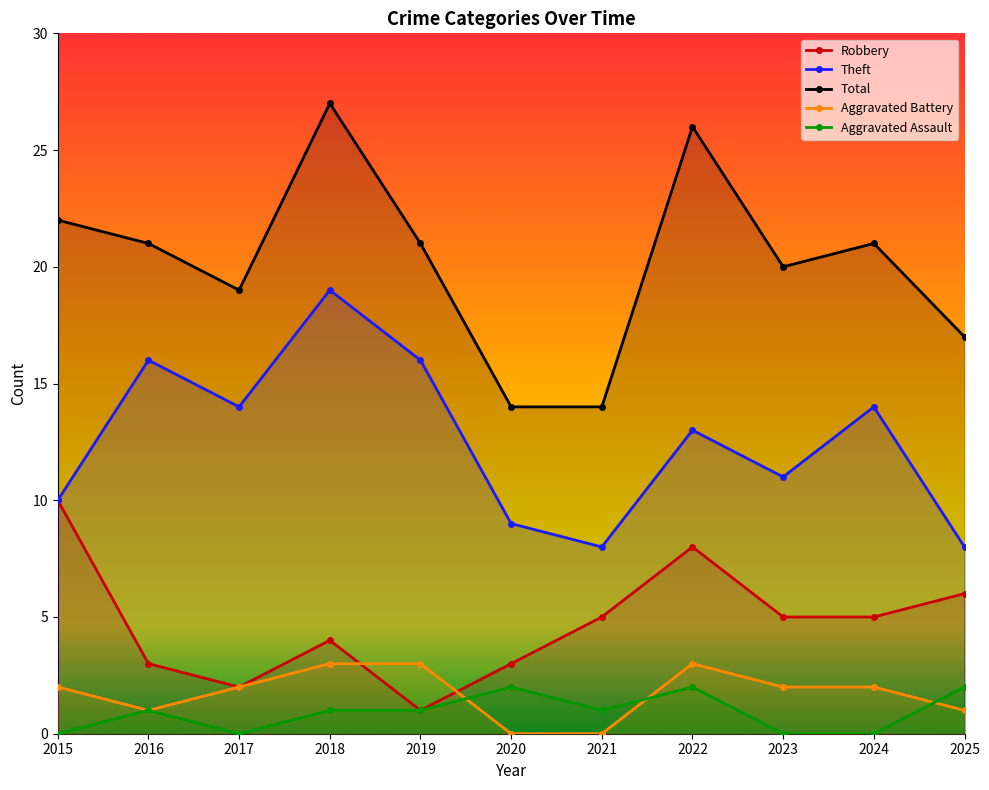

What value does the Theft series have at 2015?

10